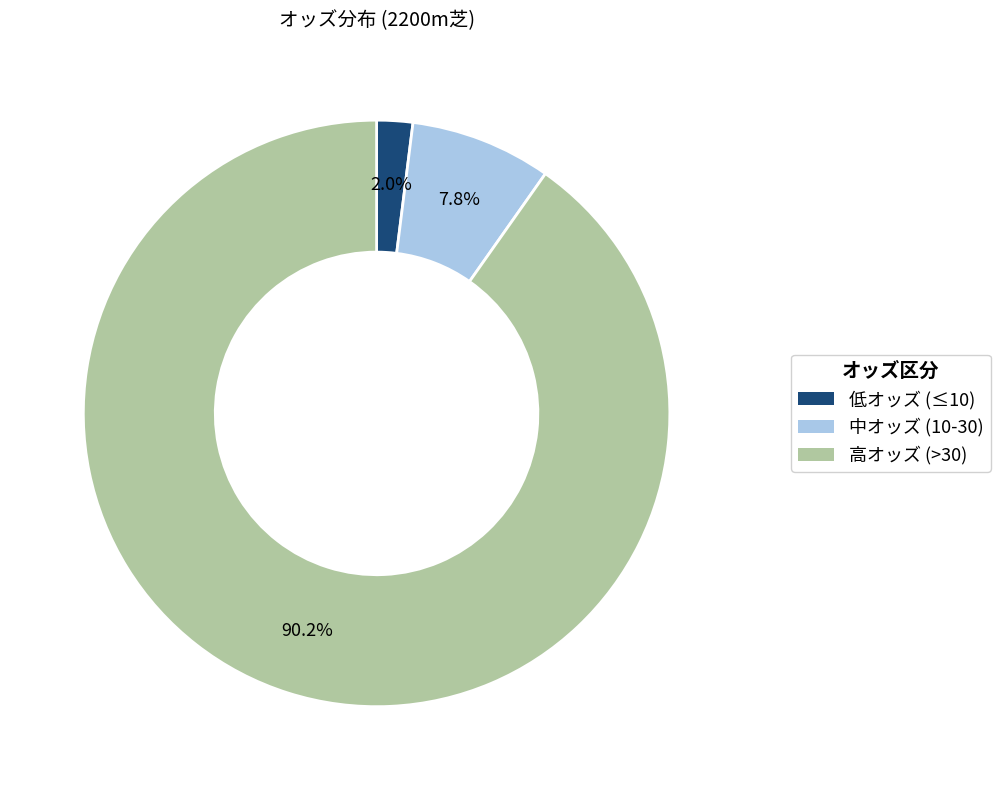

Does any single category account for the majority?

Yes